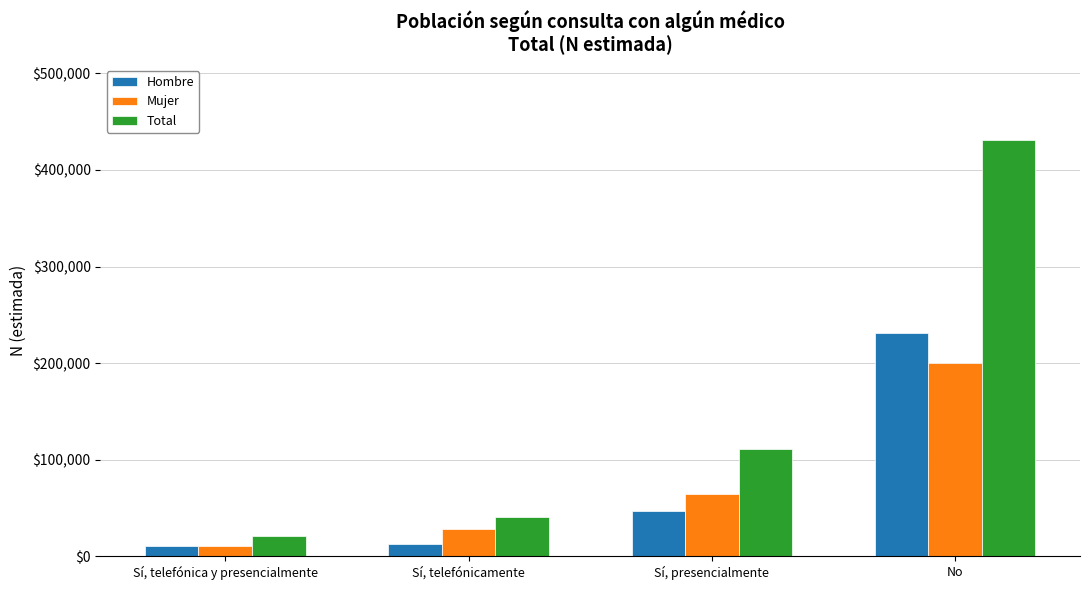

What is the sum of the Total values at Sí, telefónica y presencialmente and Sí, presencialmente?

132264